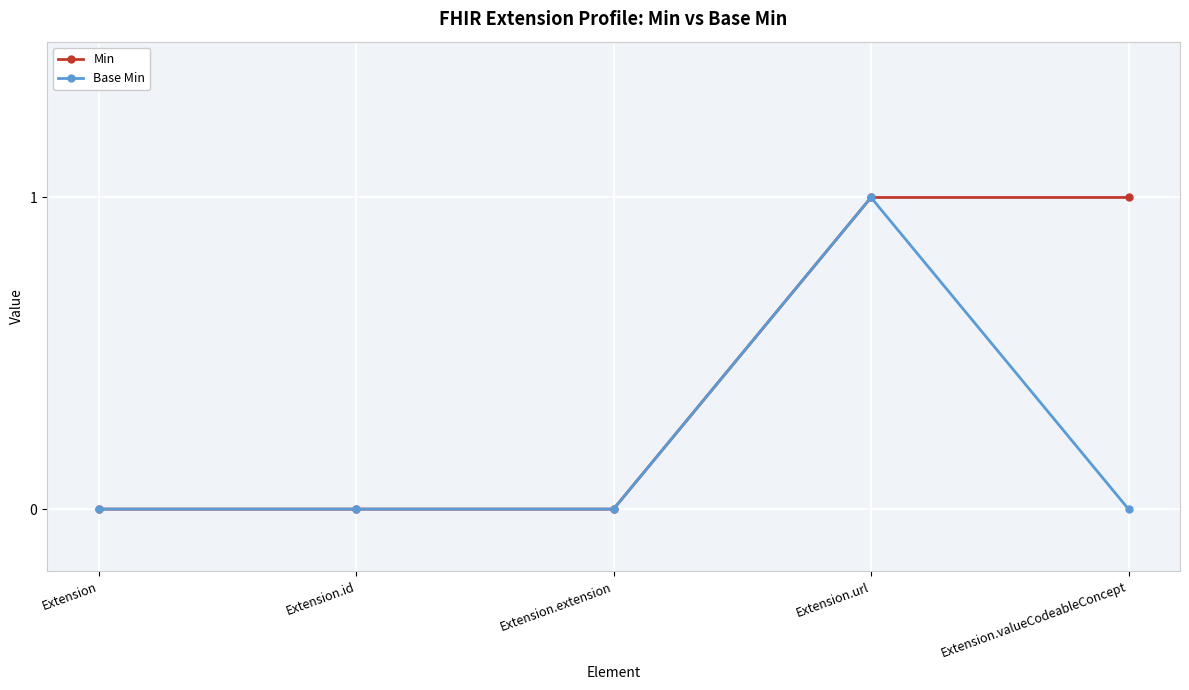

Reading left to right, transcribe all the data shown in this chart.

Min: 0	0	0	1	1
Base Min: 0	0	0	1	0